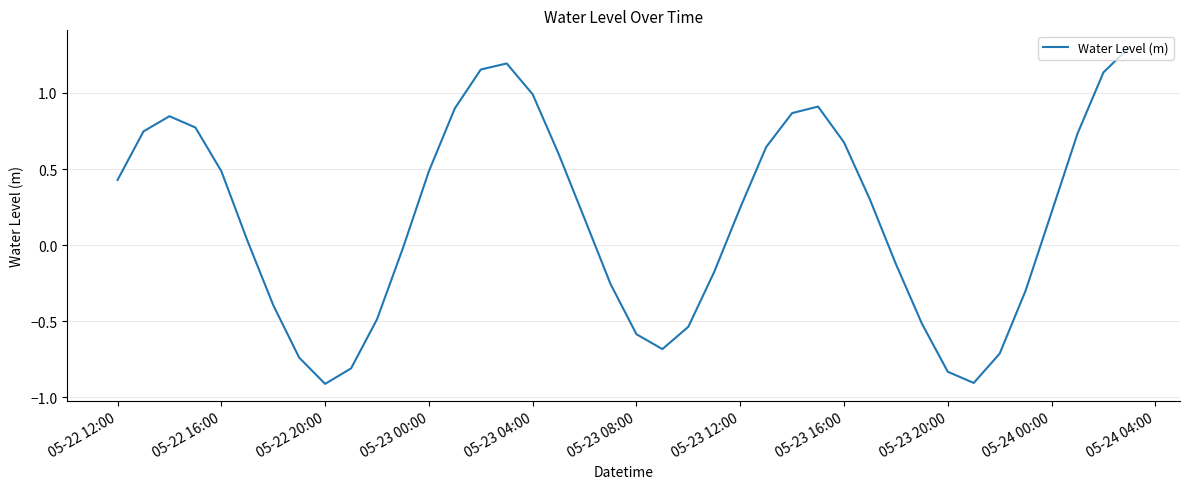

What is the greatest value displayed?

1.3